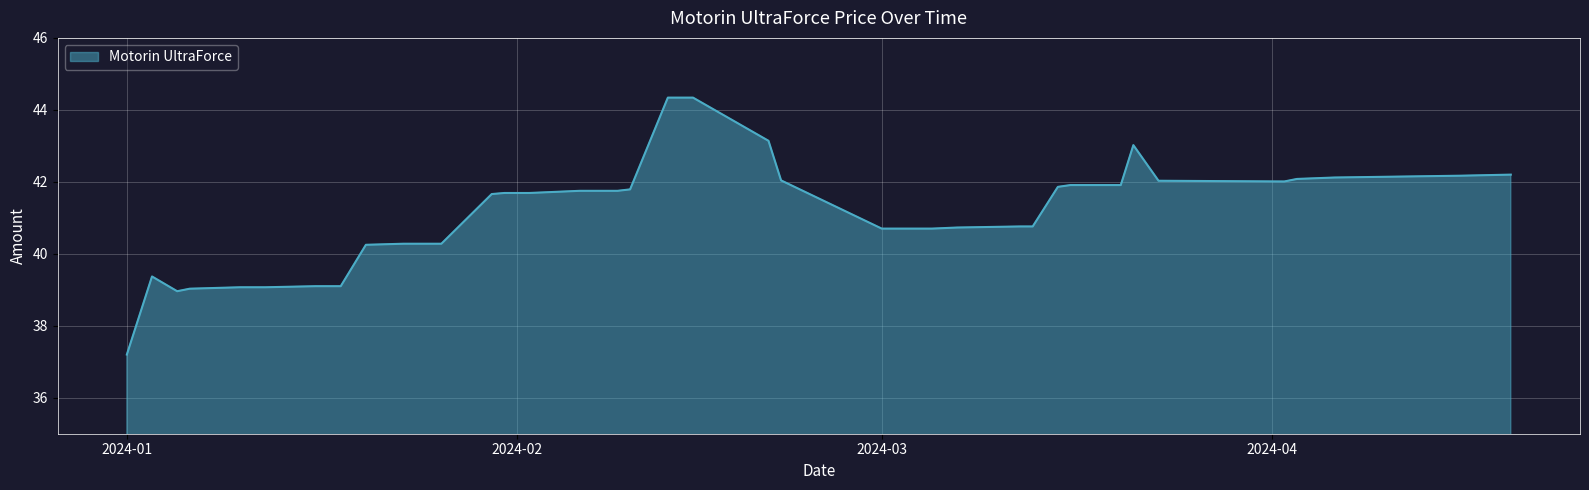

What is the difference between the maximum and minimum values?

7.1